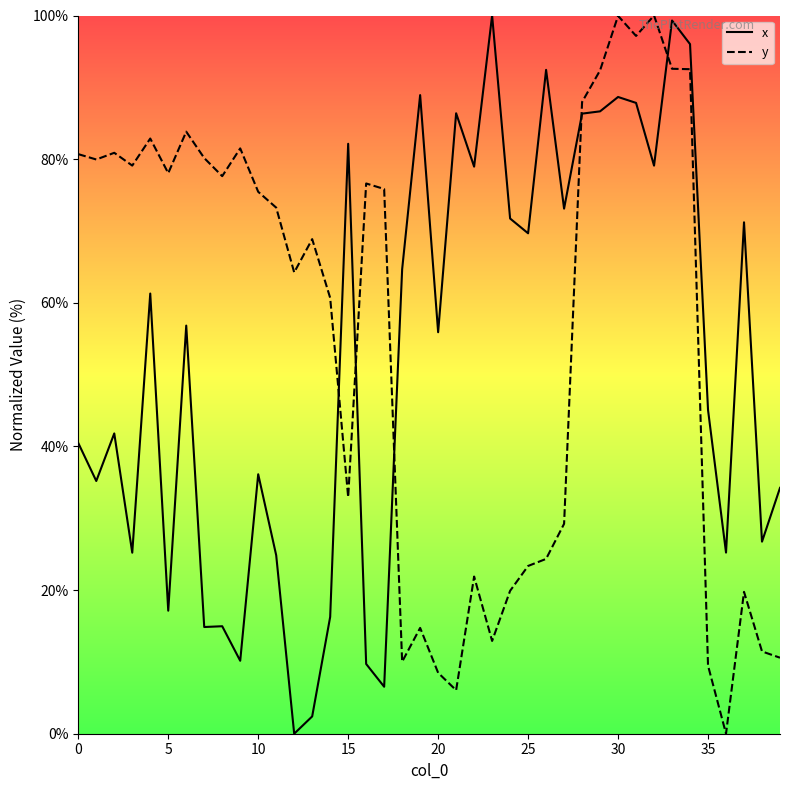

What is the difference between the maximum and minimum values in the x series?

100.0